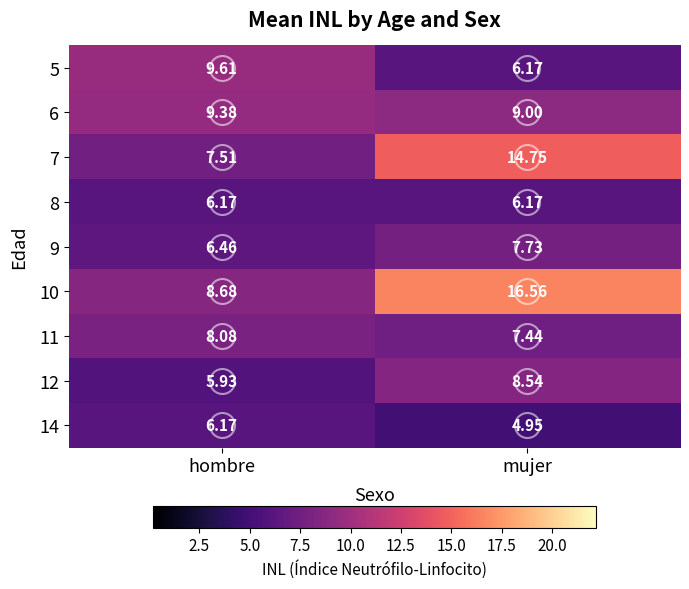

Is the value of 10 at hombre greater than the value of 12 at mujer?

Yes